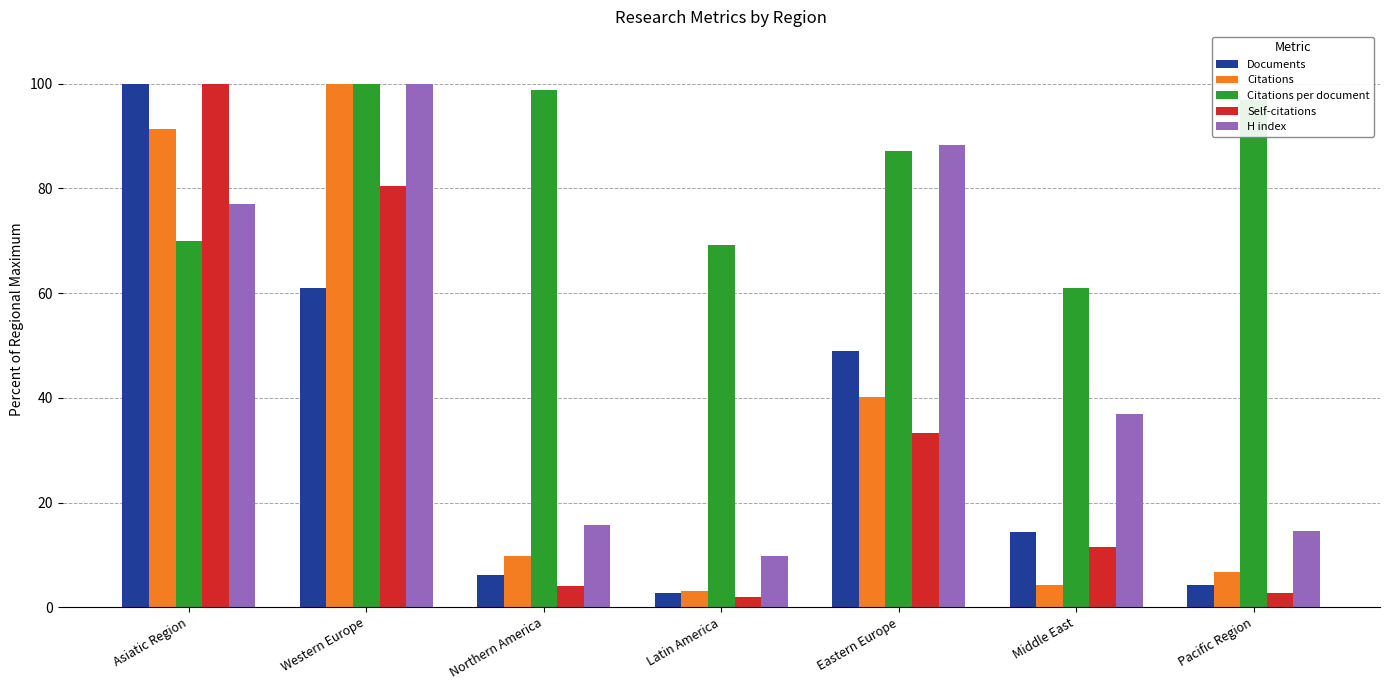

What is the sum of the Self-citations values at Western Europe and Latin America?

82.5